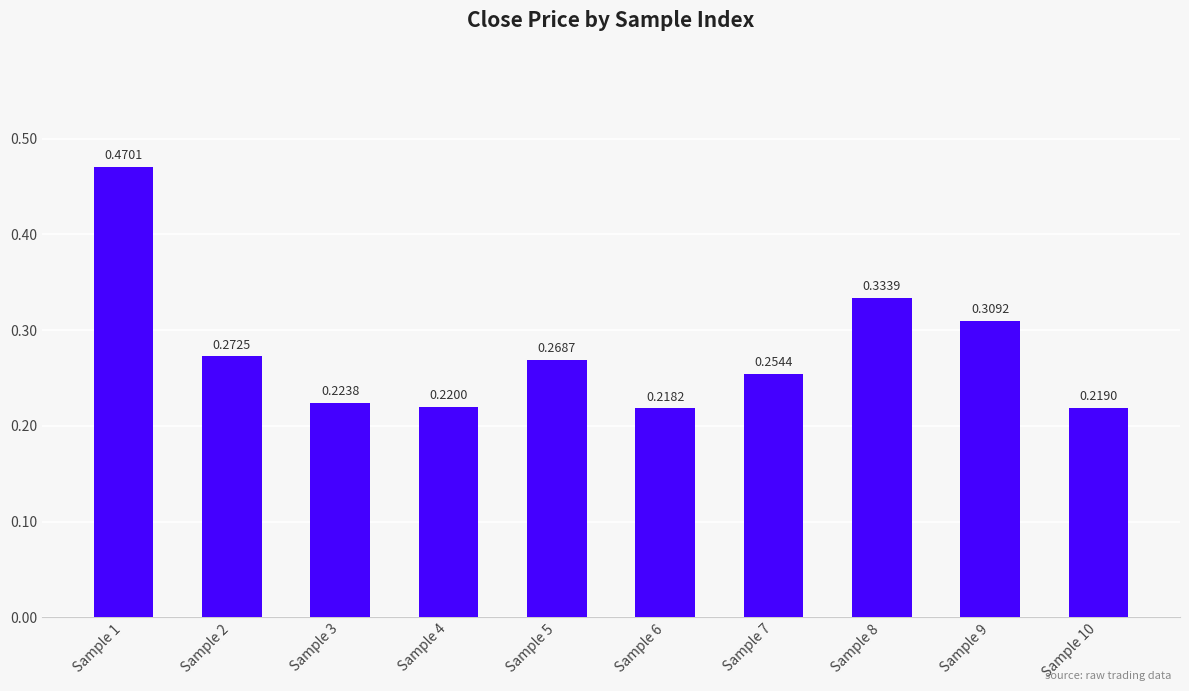

Rank the categories by value from highest to lowest.

Sample 1, Sample 8, Sample 9, Sample 2, Sample 5, Sample 7, Sample 3, Sample 4, Sample 10, Sample 6